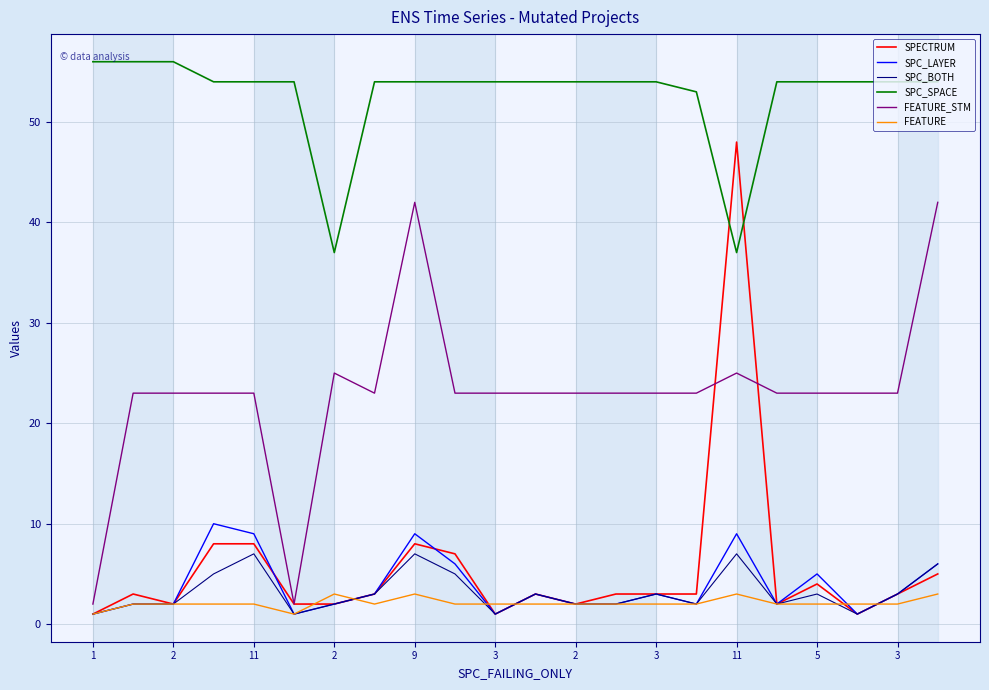

List the series in order of their peak value, highest first.

SPC_SPACE, SPECTRUM, FEATURE_STM, SPC_LAYER, SPC_BOTH, FEATURE